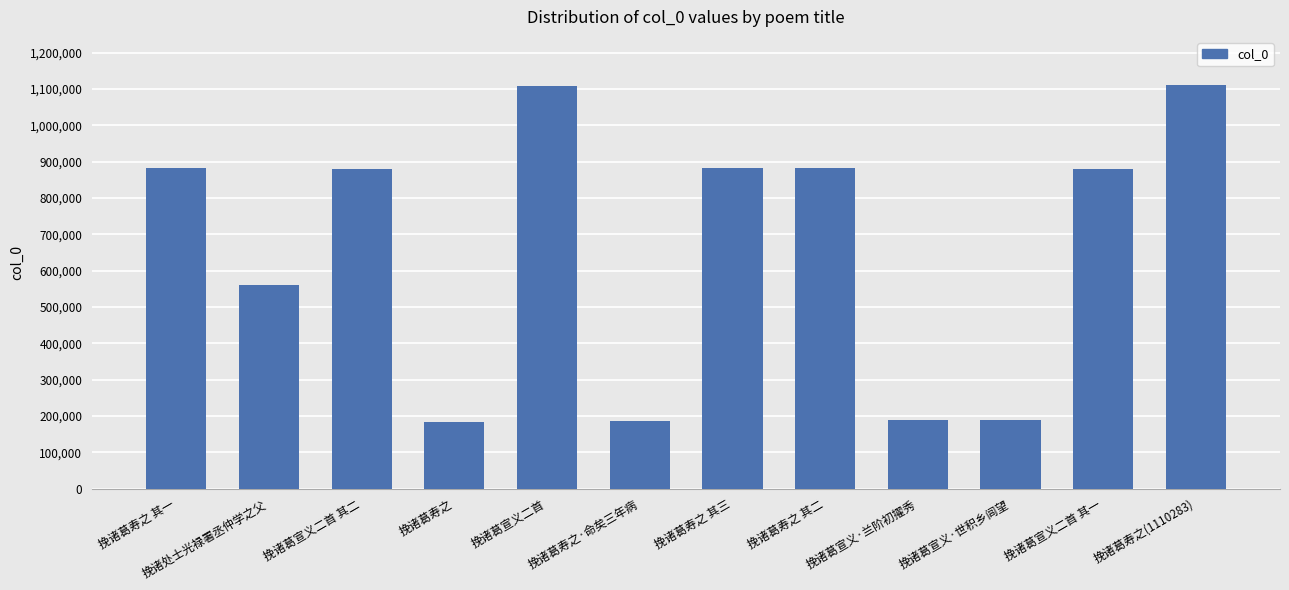

What is the change in value from 挽诸葛宣义二首 to 挽诸葛宣义二首 其一?

-229345